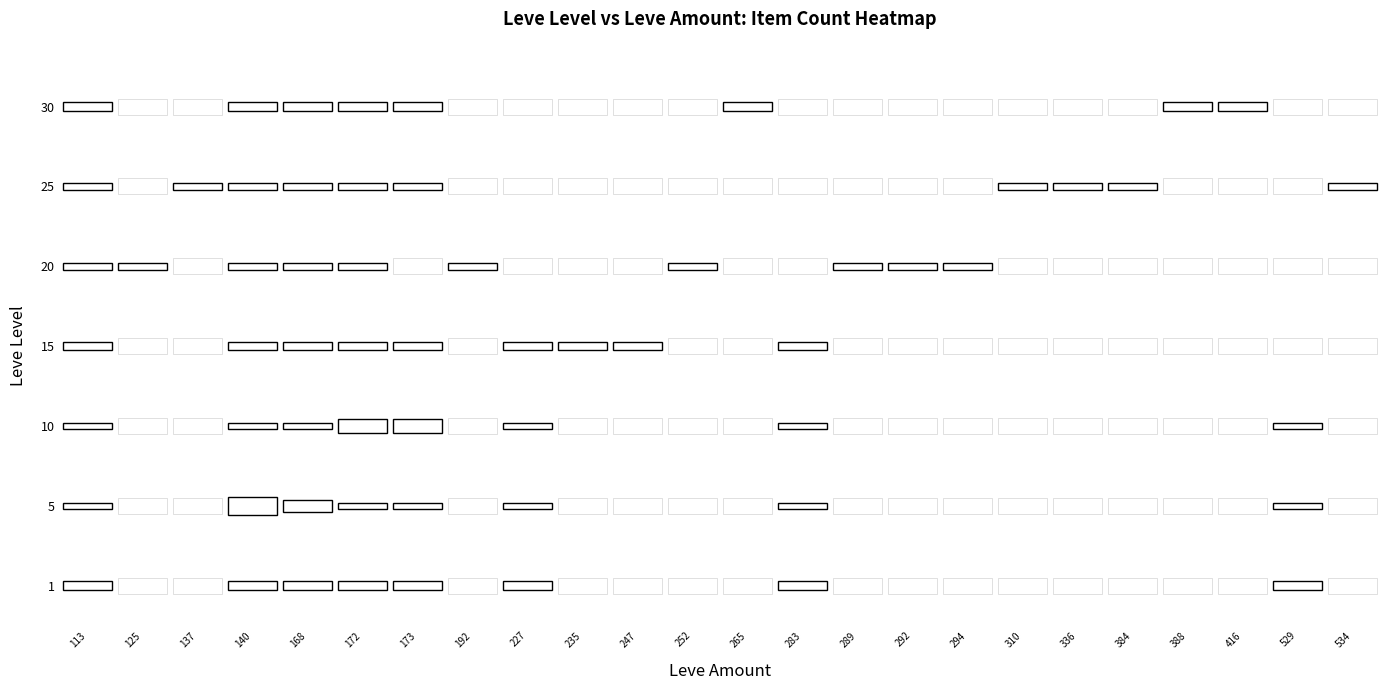

True or false: 1 has a value of 0 at 140.

False